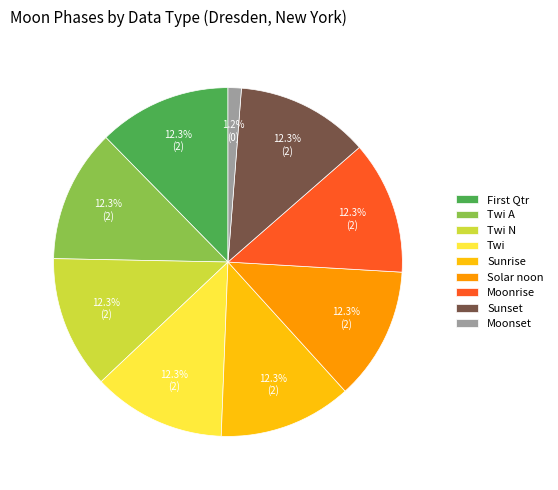

The Twi A slice represents 1% of the pie. True or false?

False